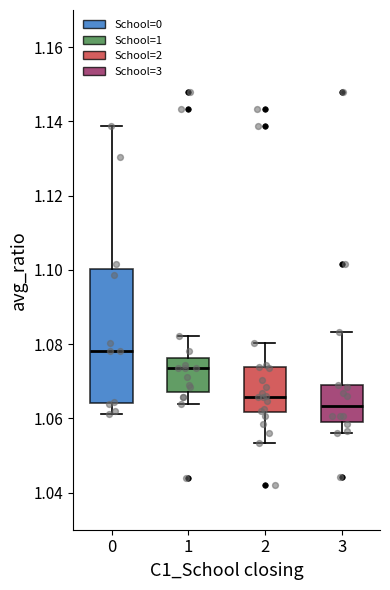

Which box is the tallest, from its lower edge to its upper edge?

0